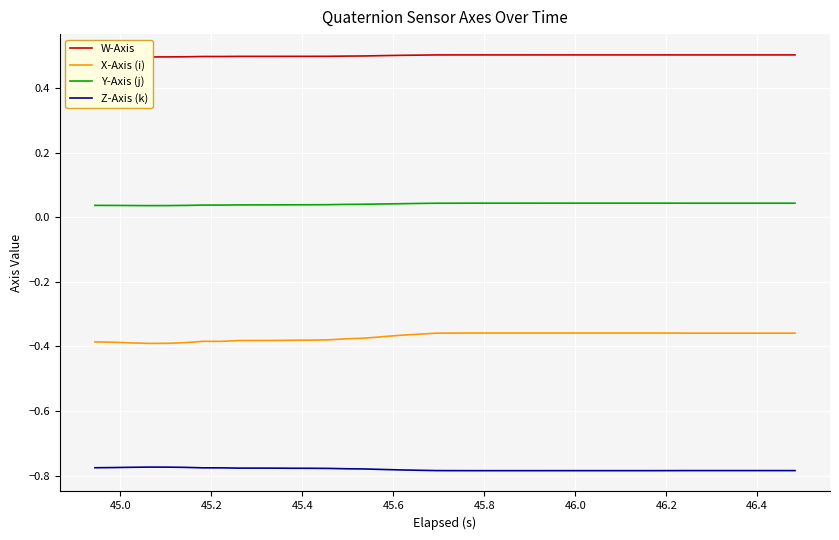

True or false: X-Axis (i) and Y-Axis (j) cross at least once.

False